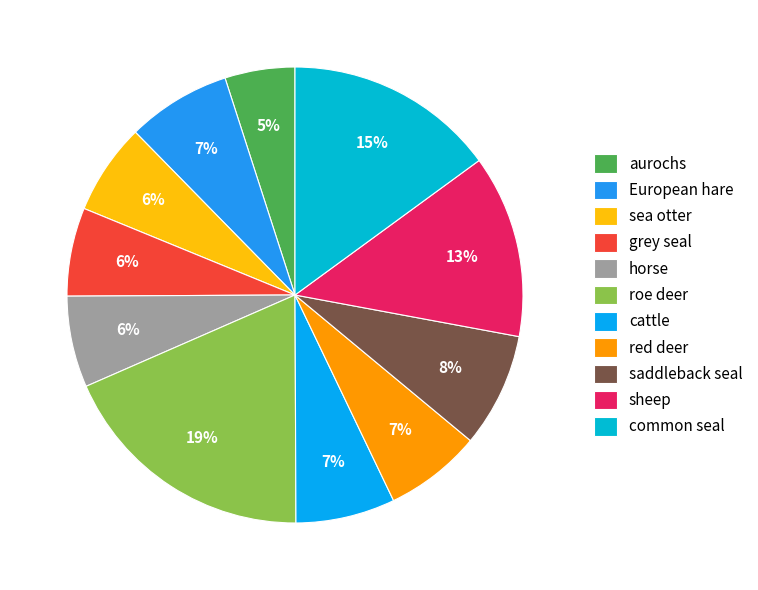

What is the largest slice in the pie chart?

roe deer